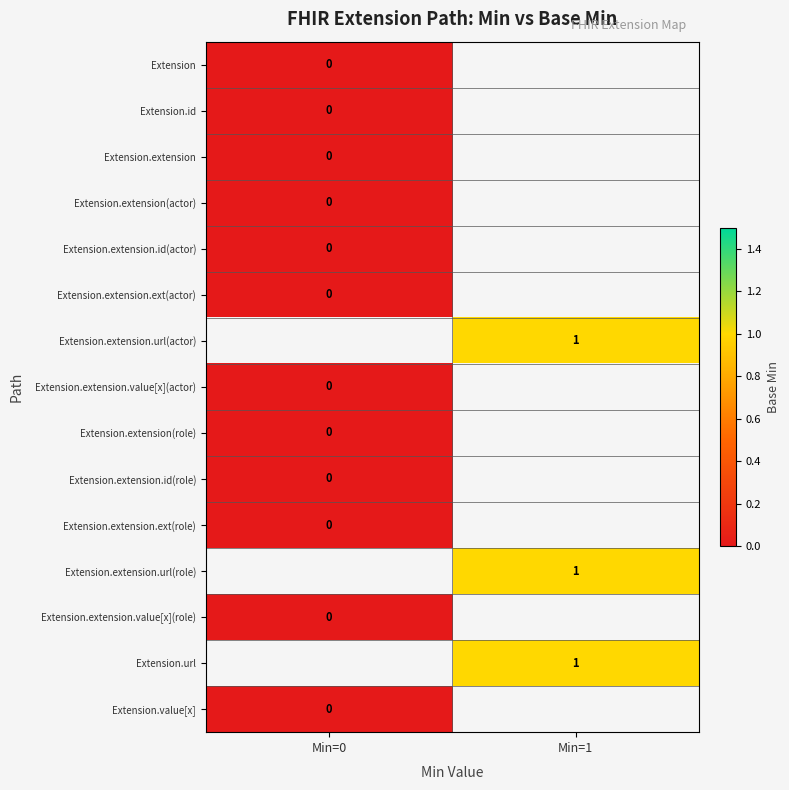

Which category has the highest value across all series?

Min=1